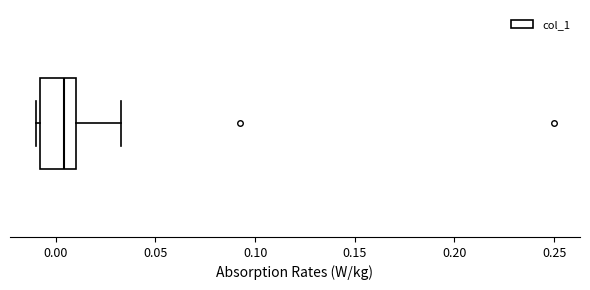

Where does the right whisker of the box end on the x-axis? The values are not printed on the chart, so give them approximately, as read against the axis.

0.035